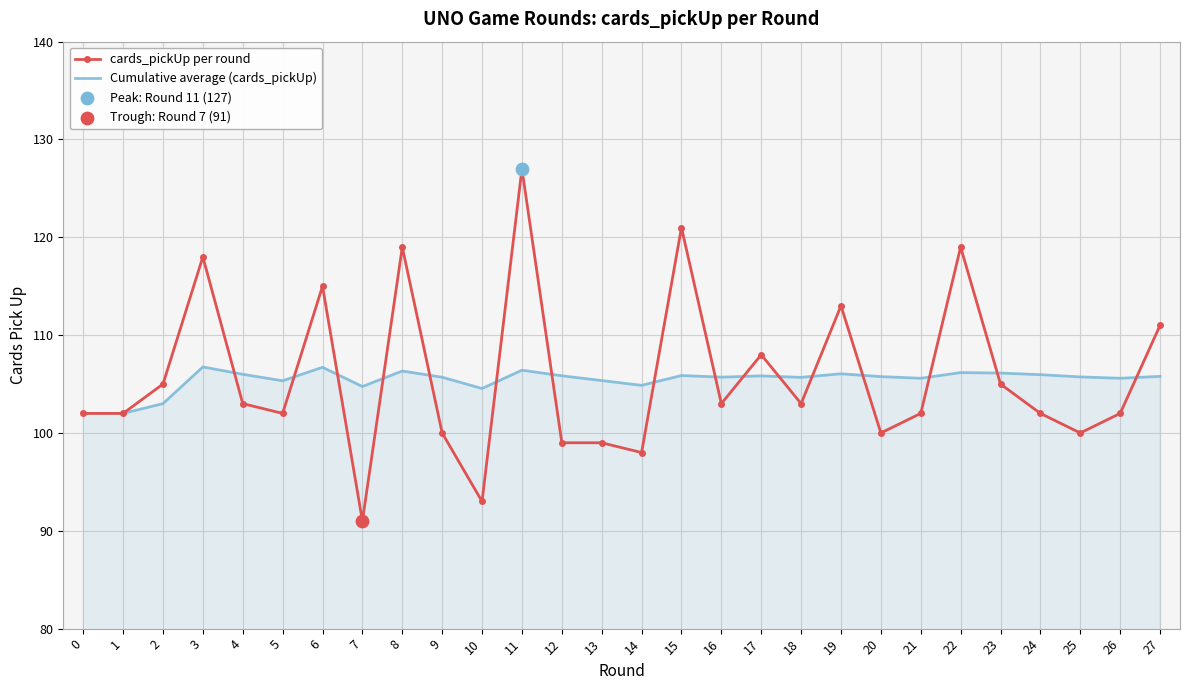

Is it true that cards_pickUp per round equals 127.0 at 11?

True